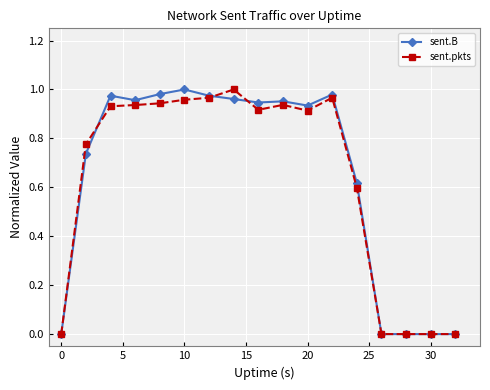

True or false: sent.B and sent.pkts cross at least once.

True